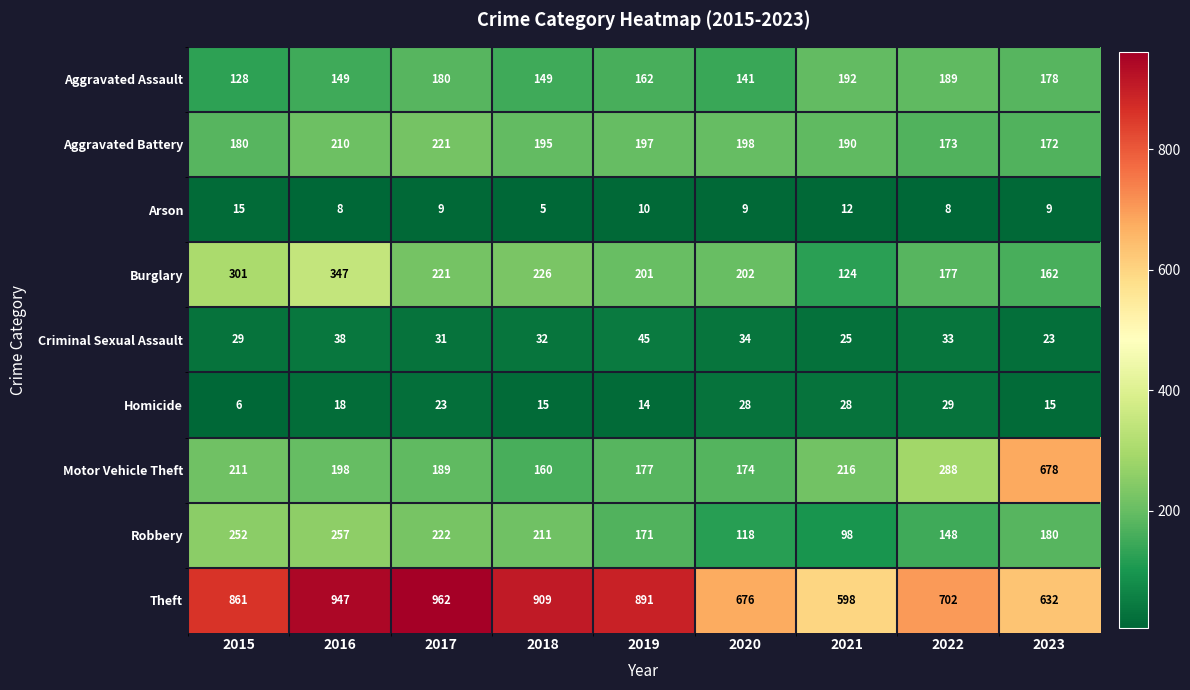

What is the spread (max minus min) of values at 2017?

953